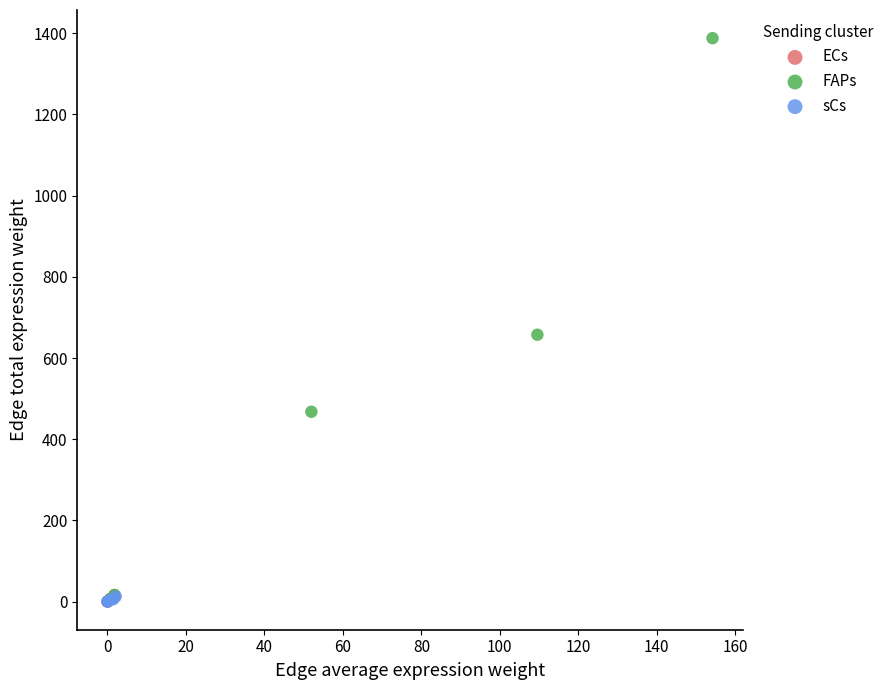

What are all the series names shown in the legend?

ECs, FAPs, sCs